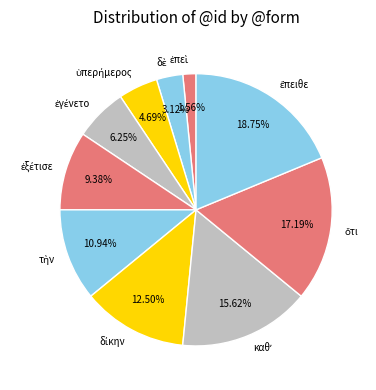

How many slices are in this pie chart?

10